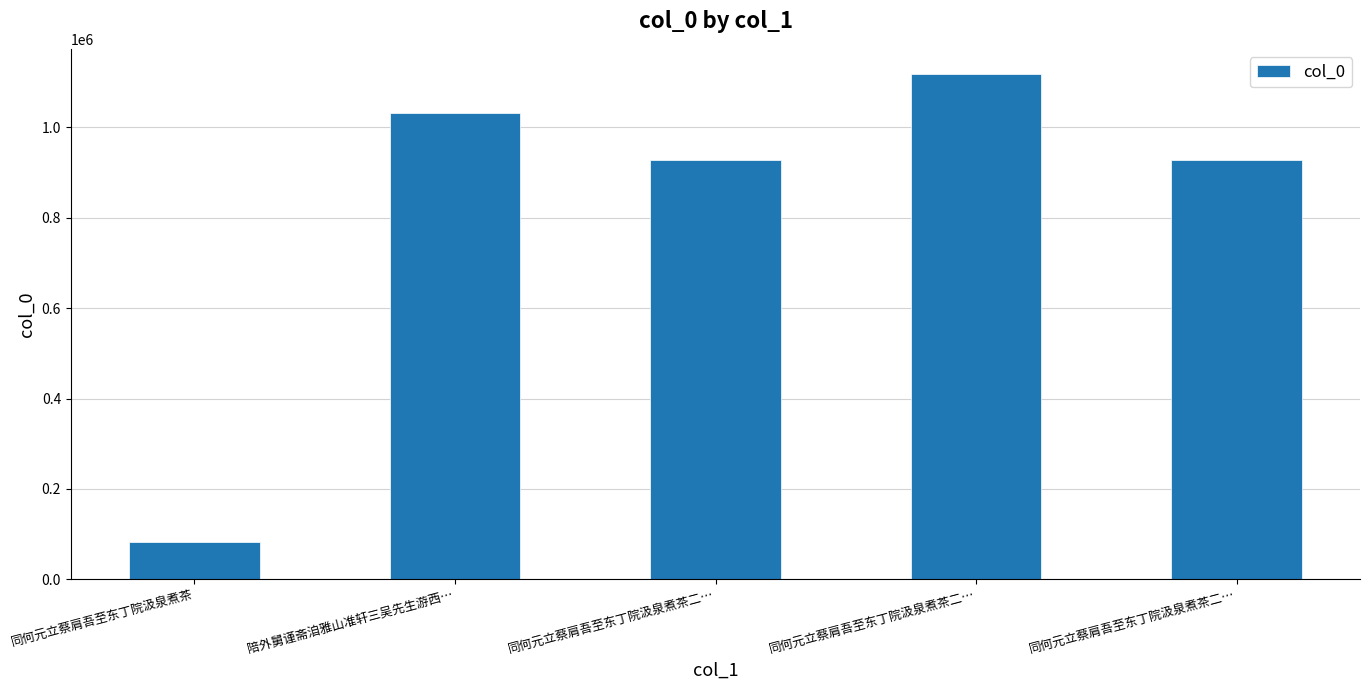

Where does the data first go above 928657?

陪外舅谨斋洎雅山准轩三吴先生游西…